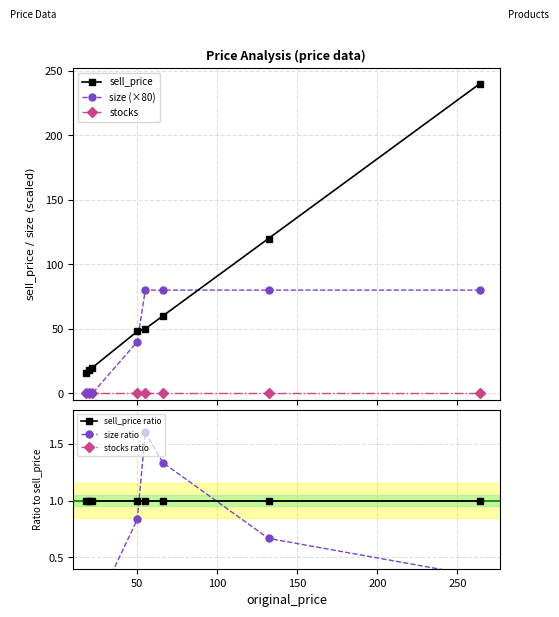

What are all the series names shown in the legend?

sell_price, size (×80), stocks, sell_price ratio, size ratio, stocks ratio